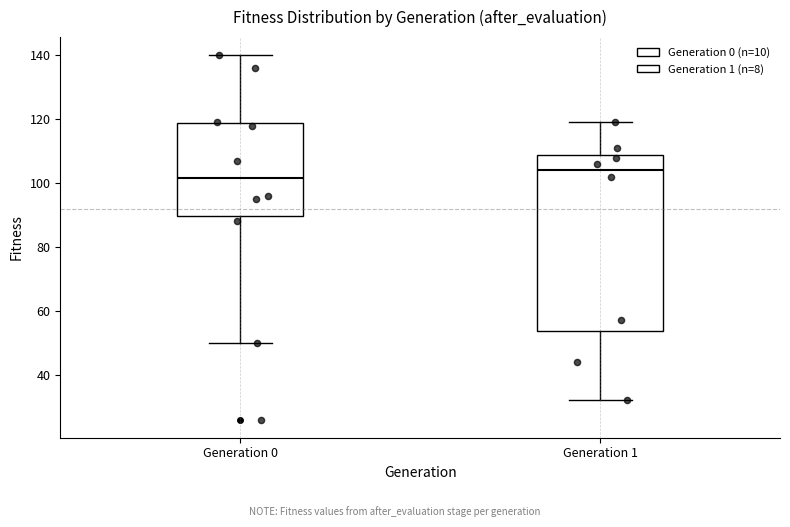

Reading left to right, transcribe this box plot: for each box, give where its median line is, the range the box spans, and where its two whiskers end, as read against the y-axis. The values are not printed on the chart, so give them approximately, as read against the axis.

Generation 0: median 102, box 90 to 118, whiskers 50 to 140
Generation 1: median 104, box 54 to 108, whiskers 32 to 120